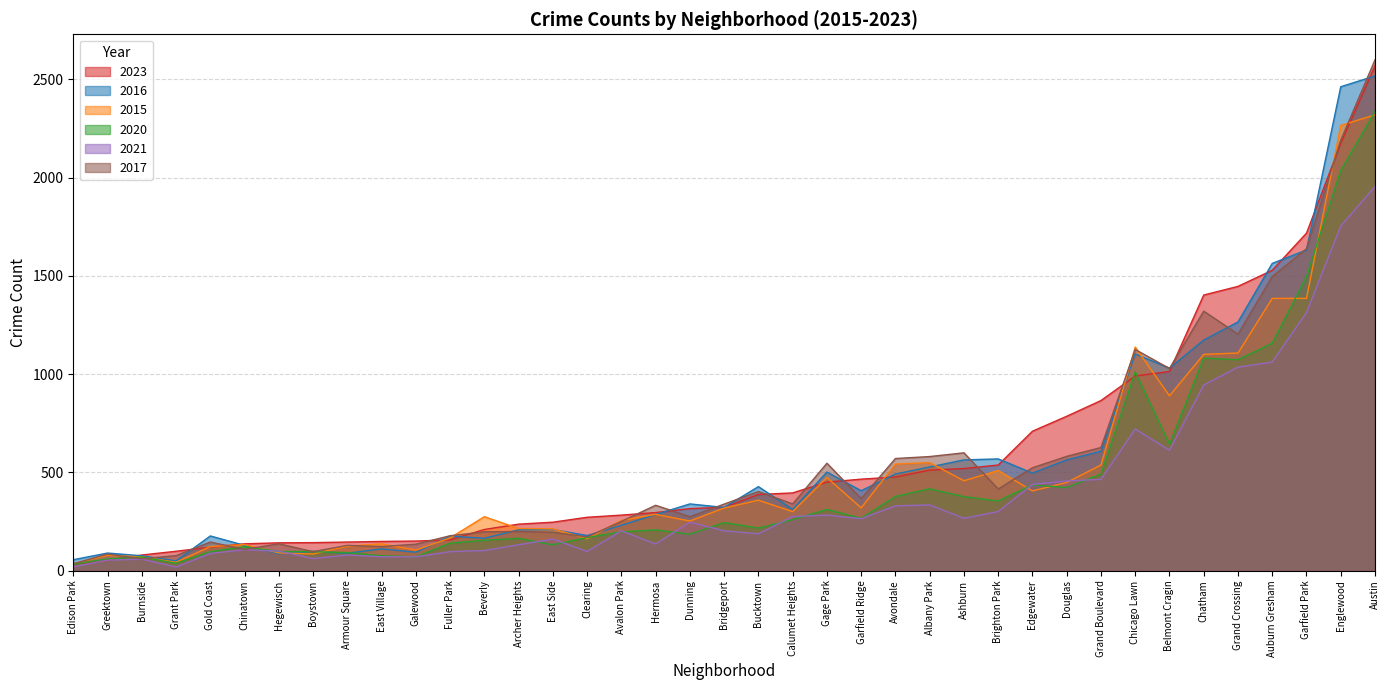

Is the value of 2017 at Bucktown greater than the value of 2016 at Boystown?

Yes